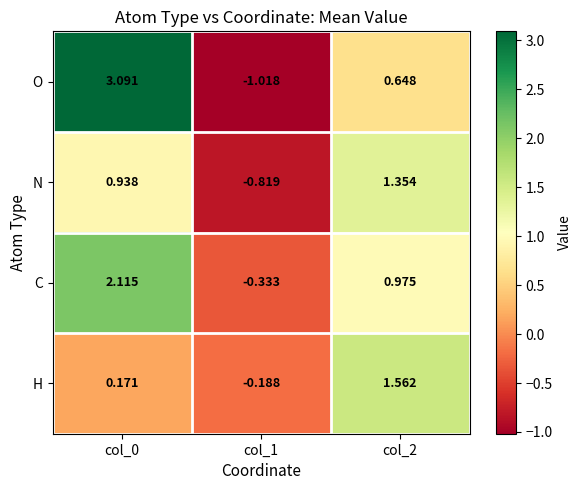

How many data points does each series have?

3